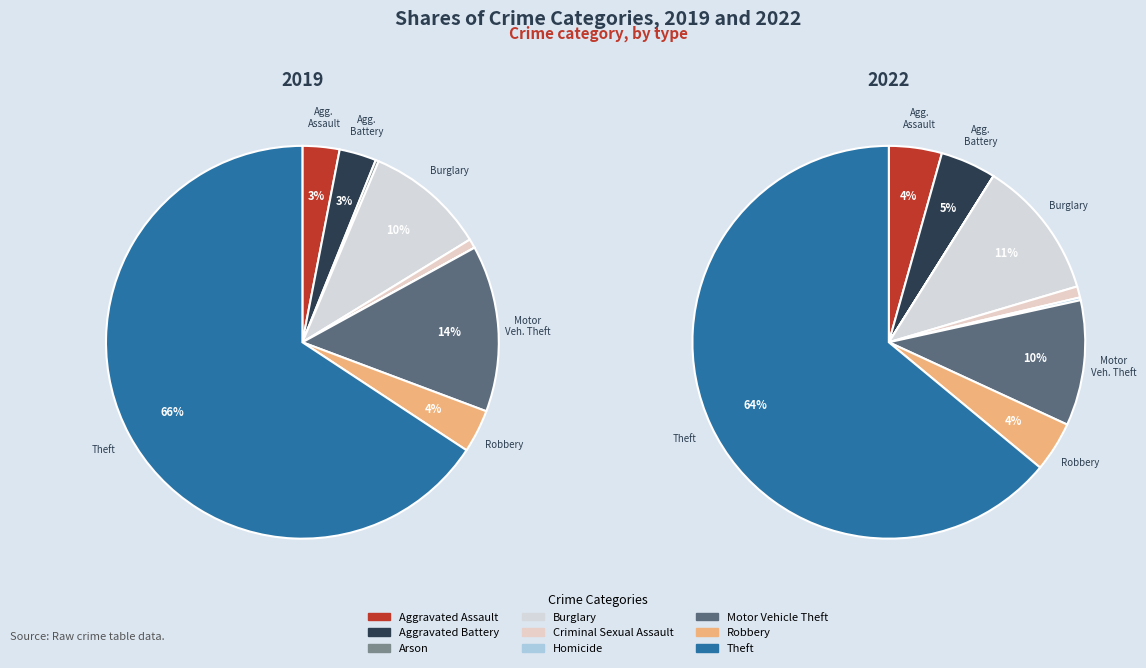

Count the number of slices in the pie.

9